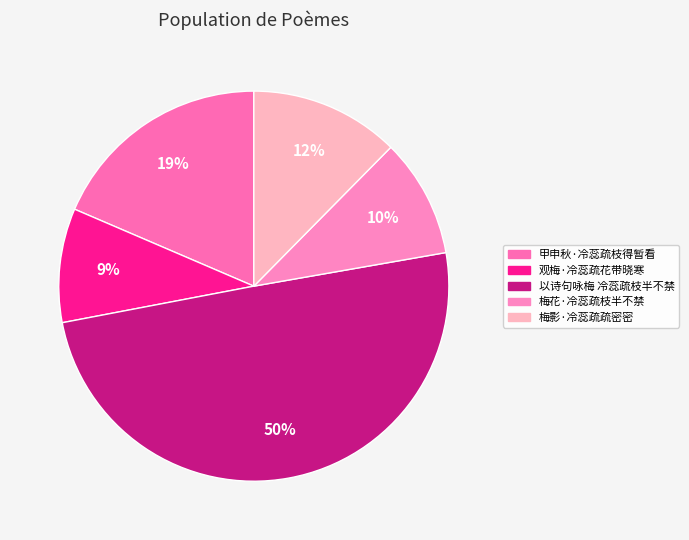

Which category has the biggest portion of the pie?

以诗句咏梅 冷蕊疏枝半不禁